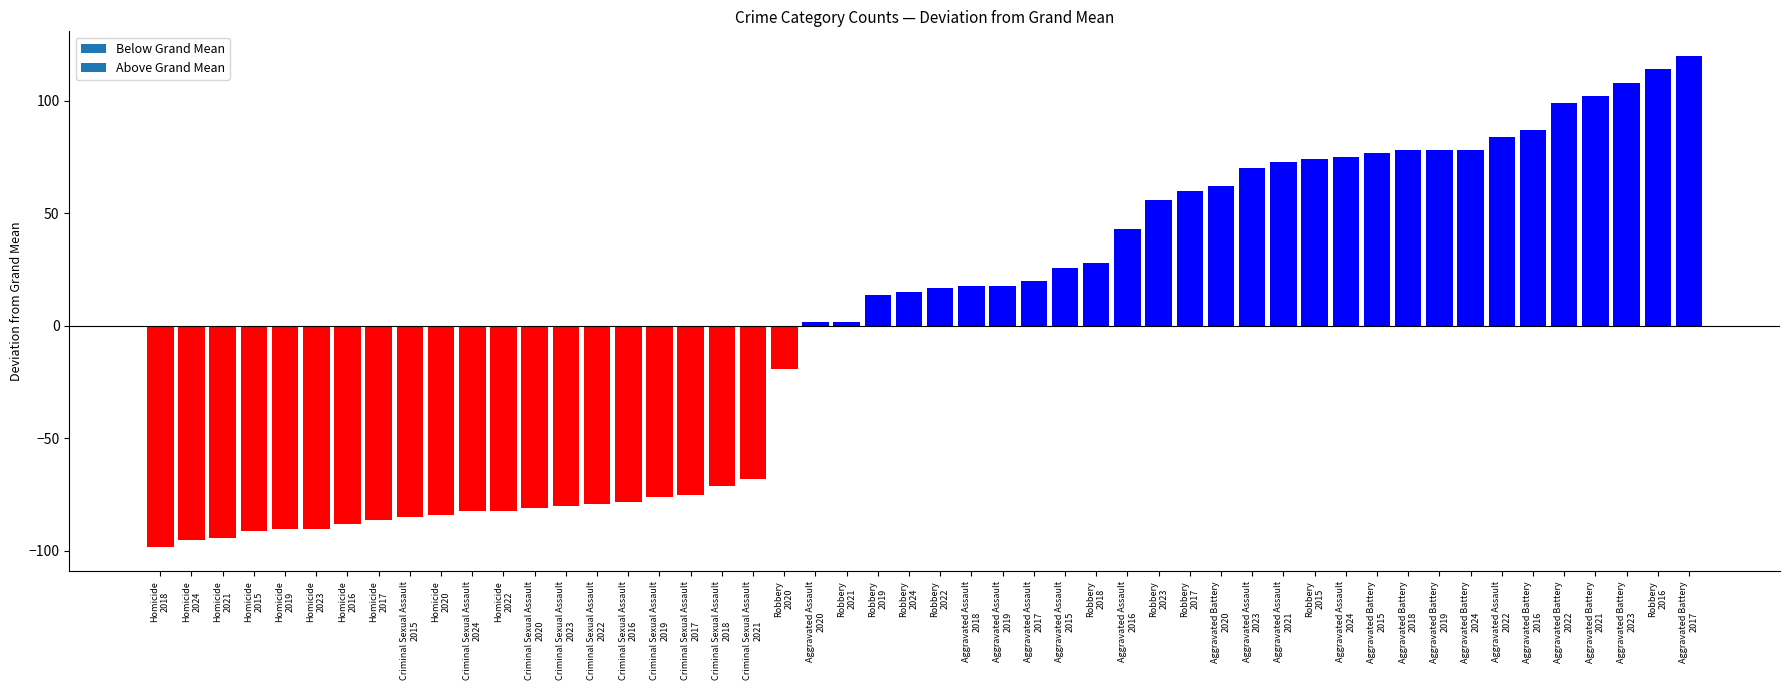

Count the number of data series in this chart.

1